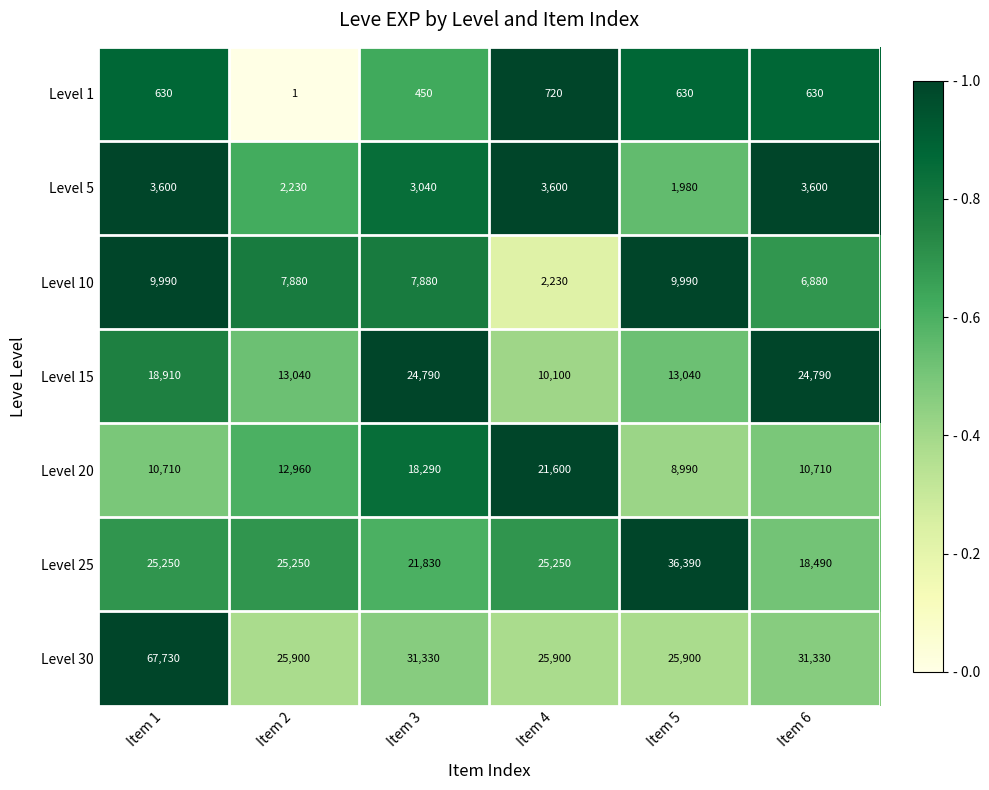

What is the total value across all series at Item 6?

96430